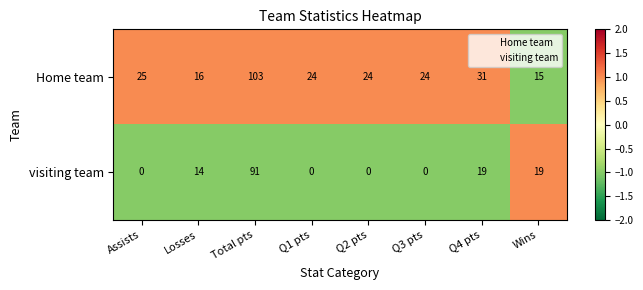

Between Assists and Wins, which series saw the biggest shift?

visiting team